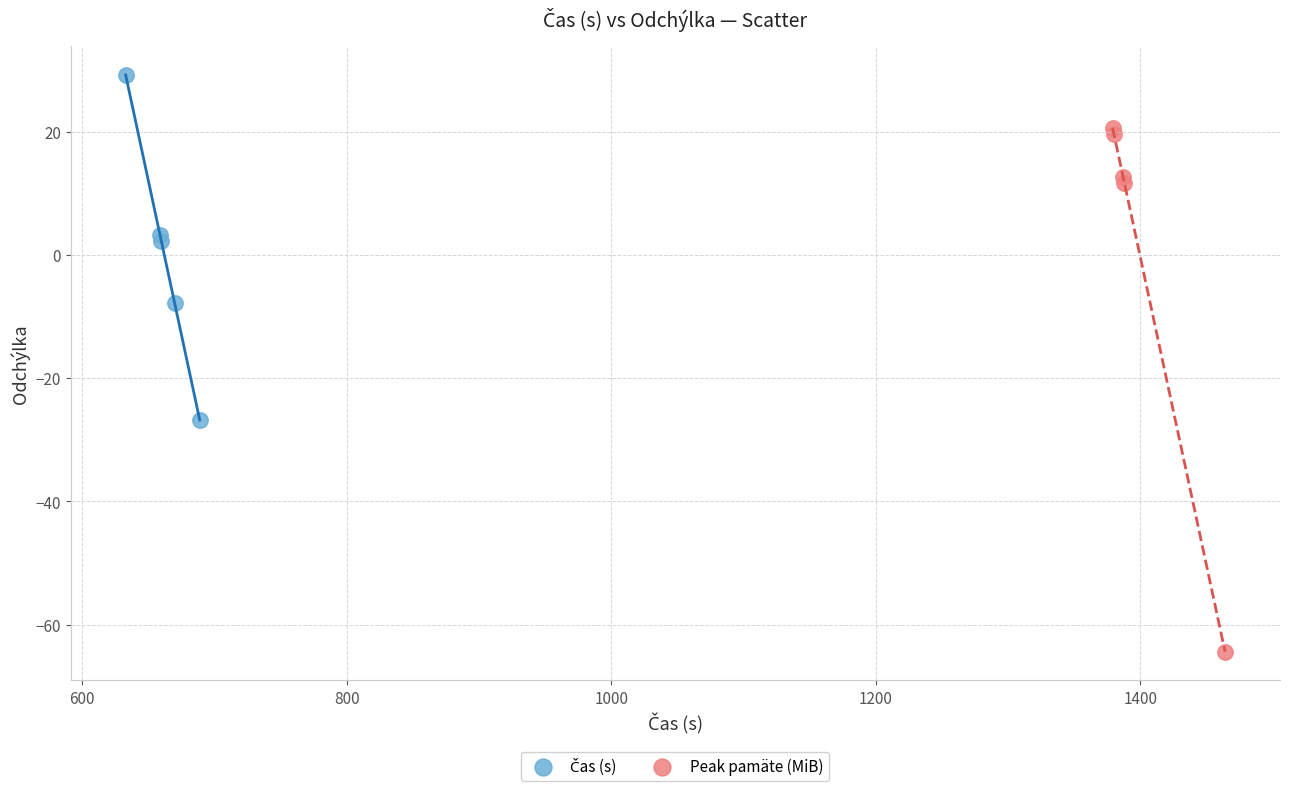

Which series contains the lowest Y value?

Peak pamäte (MiB)